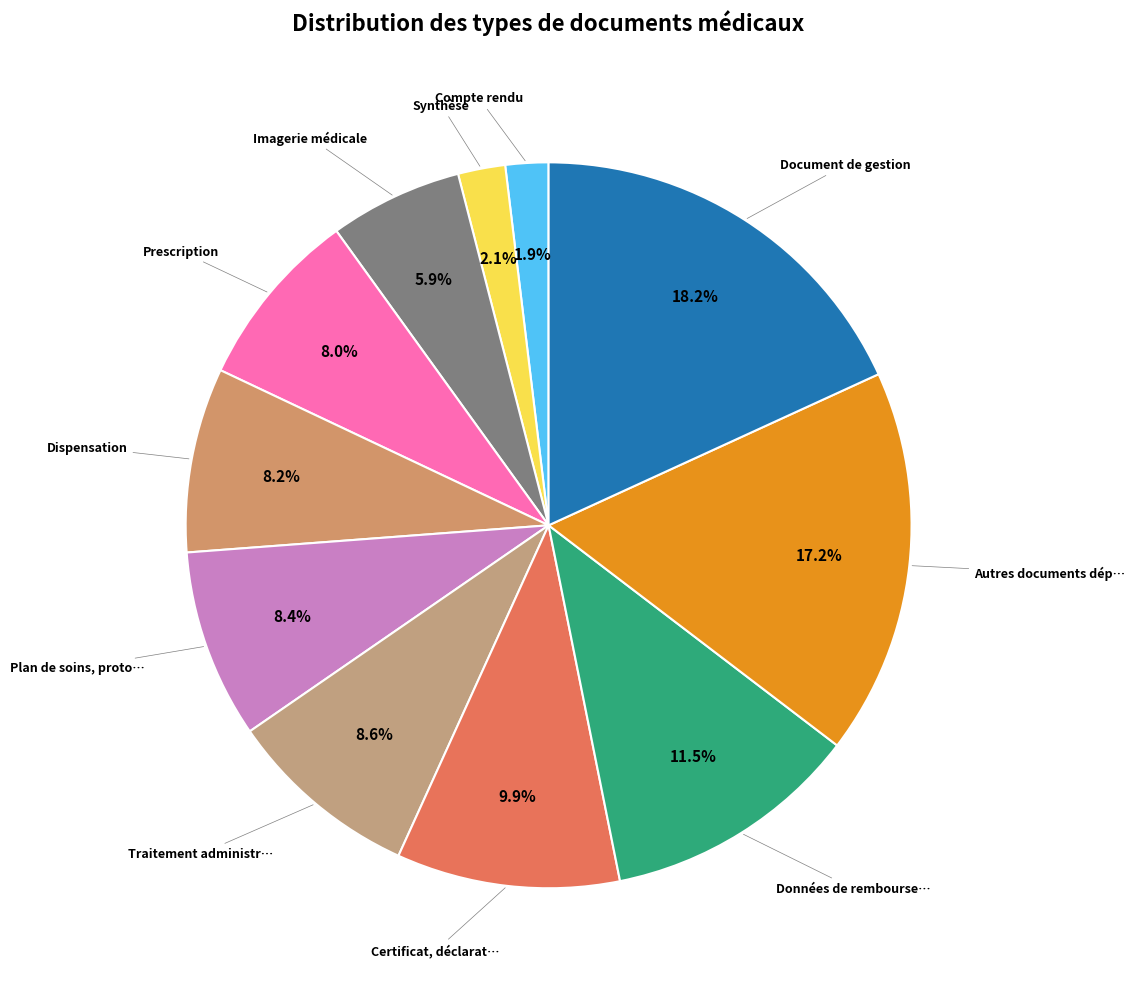

Which category has the biggest portion of the pie?

Document de gestion